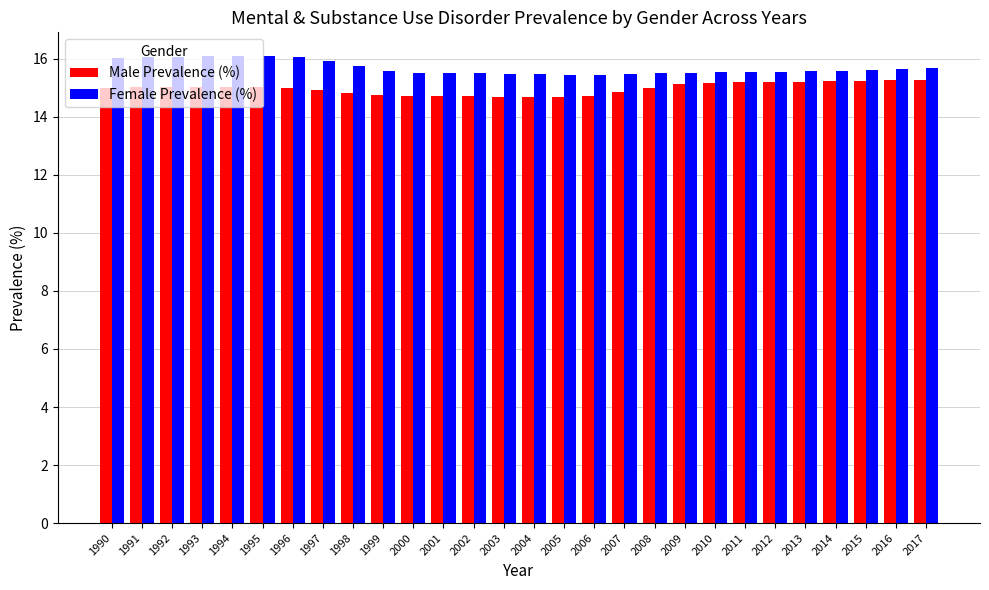

What is the smallest value displayed?

14.7